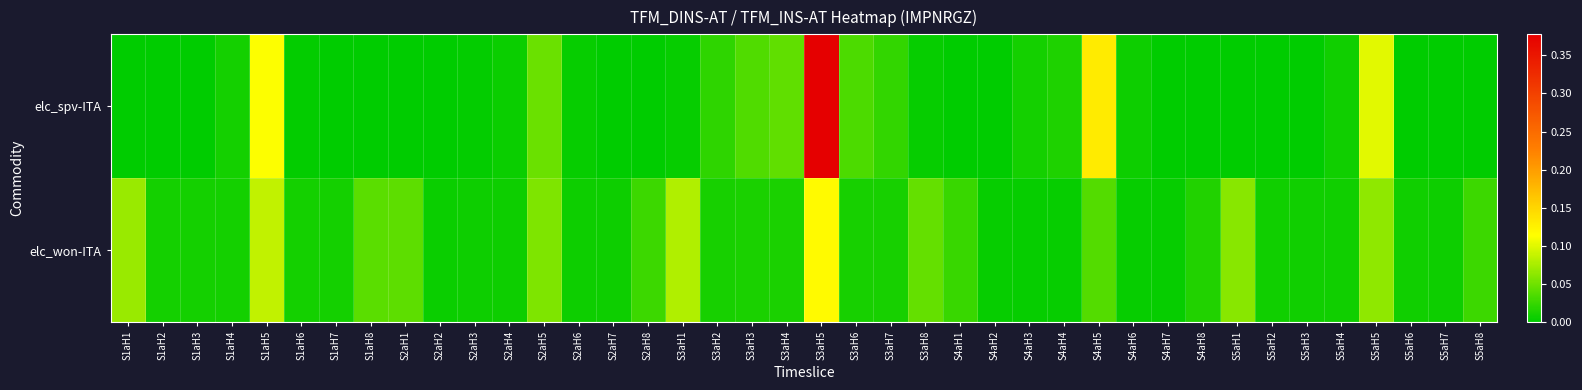

Rank the series at S4aH6 from lowest to highest value.

elc_won-ITA, elc_spv-ITA